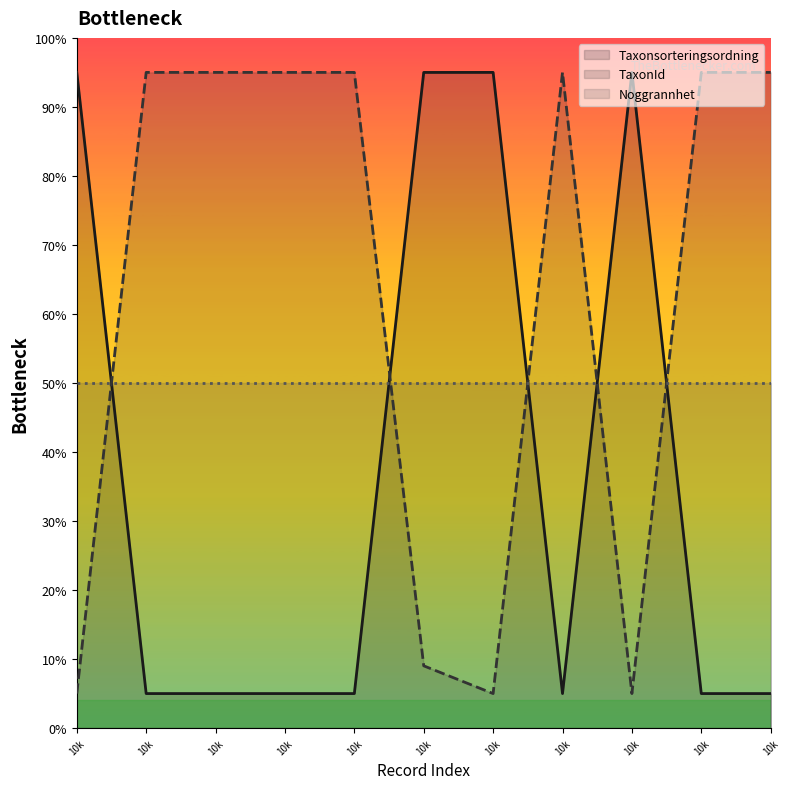

What is the sum of all Taxonsorteringsordning values?

415.0